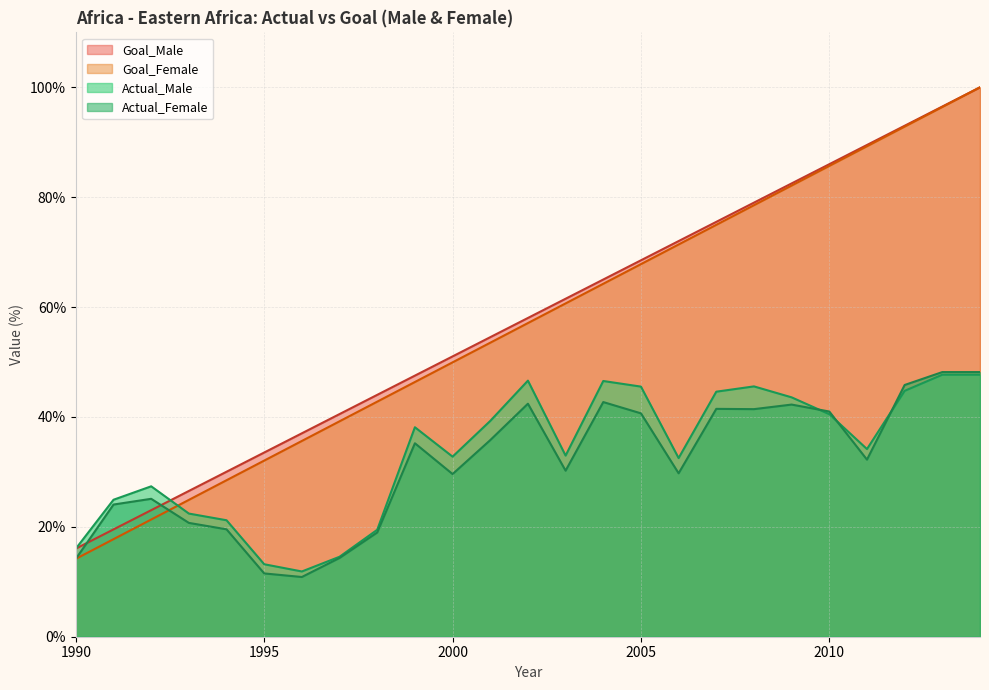

What is the spread (max minus min) of values at 1998?

25.1